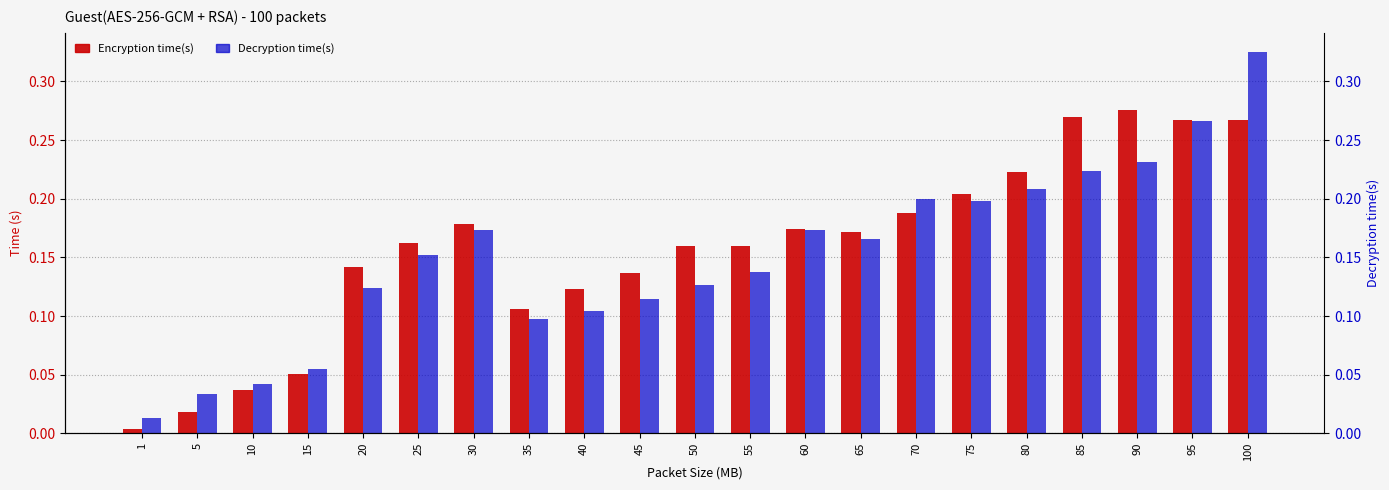

Reading right to left, what are all the values shown in this chart?

Encryption time(s): 100=0.3	95=0.3	90=0.3	85=0.3	80=0.2	75=0.2	70=0.2	65=0.2	60=0.2	55=0.2	50=0.2	45=0.1	40=0.1	35=0.1	30=0.2	25=0.2	20=0.1	15=0.1	10=0.0	5=0.0	1=0.0
Decryption time(s): 100=0.3	95=0.3	90=0.2	85=0.2	80=0.2	75=0.2	70=0.2	65=0.2	60=0.2	55=0.1	50=0.1	45=0.1	40=0.1	35=0.1	30=0.2	25=0.2	20=0.1	15=0.1	10=0.0	5=0.0	1=0.0